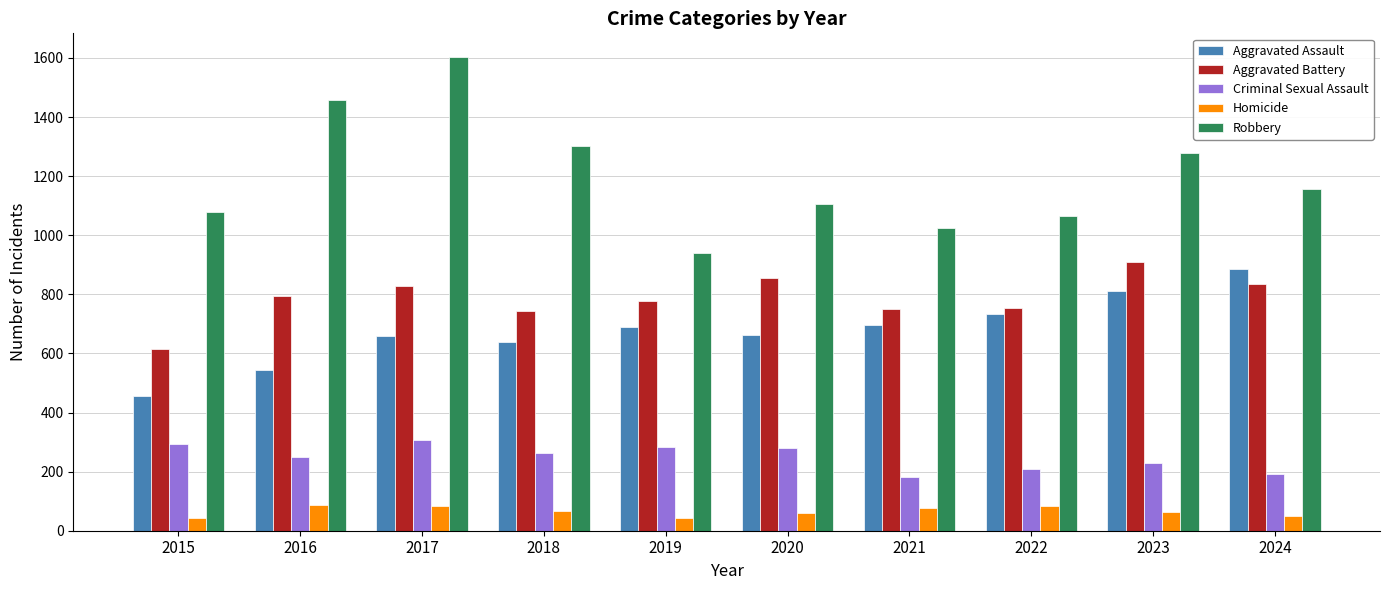

Where does the Homicide series first go above 67?

2016